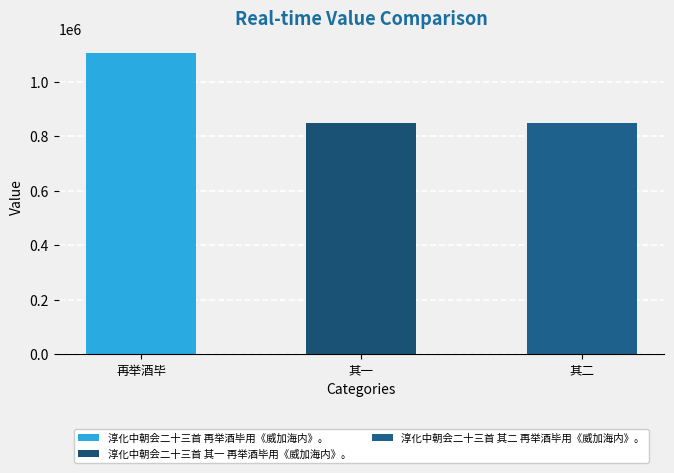

What is the maximum value shown in the chart?

1104548